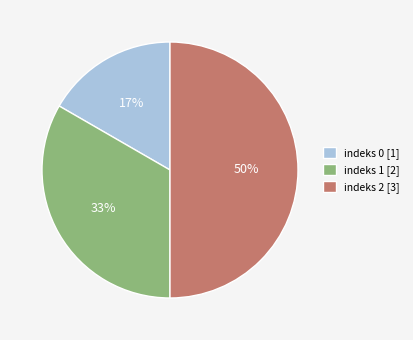

Which slice is the largest?

indeks 2 [3]